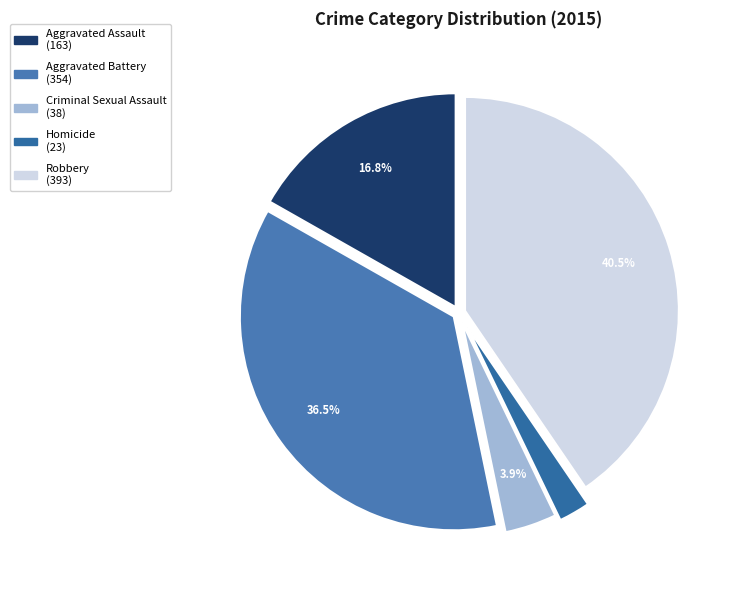

Does Robbery account for over 50% of the chart?

No